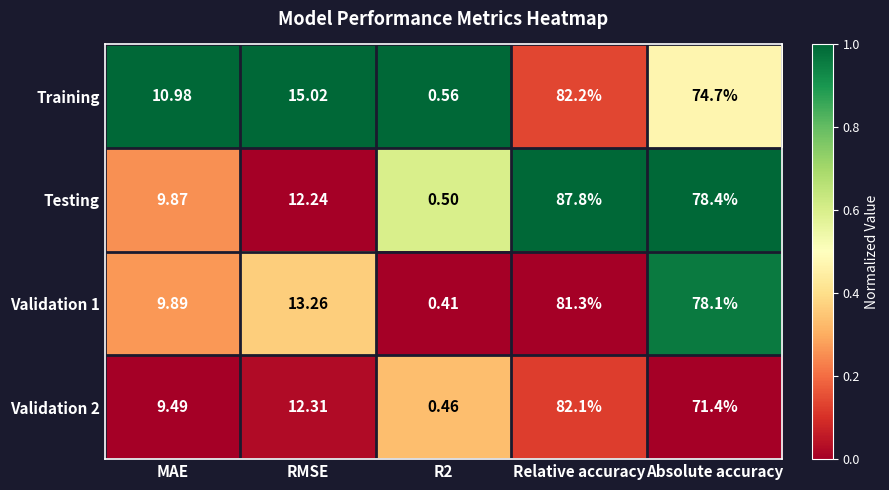

At Absolute accuracy, list the series in order from smallest to largest.

Validation 2, Training, Validation 1, Testing